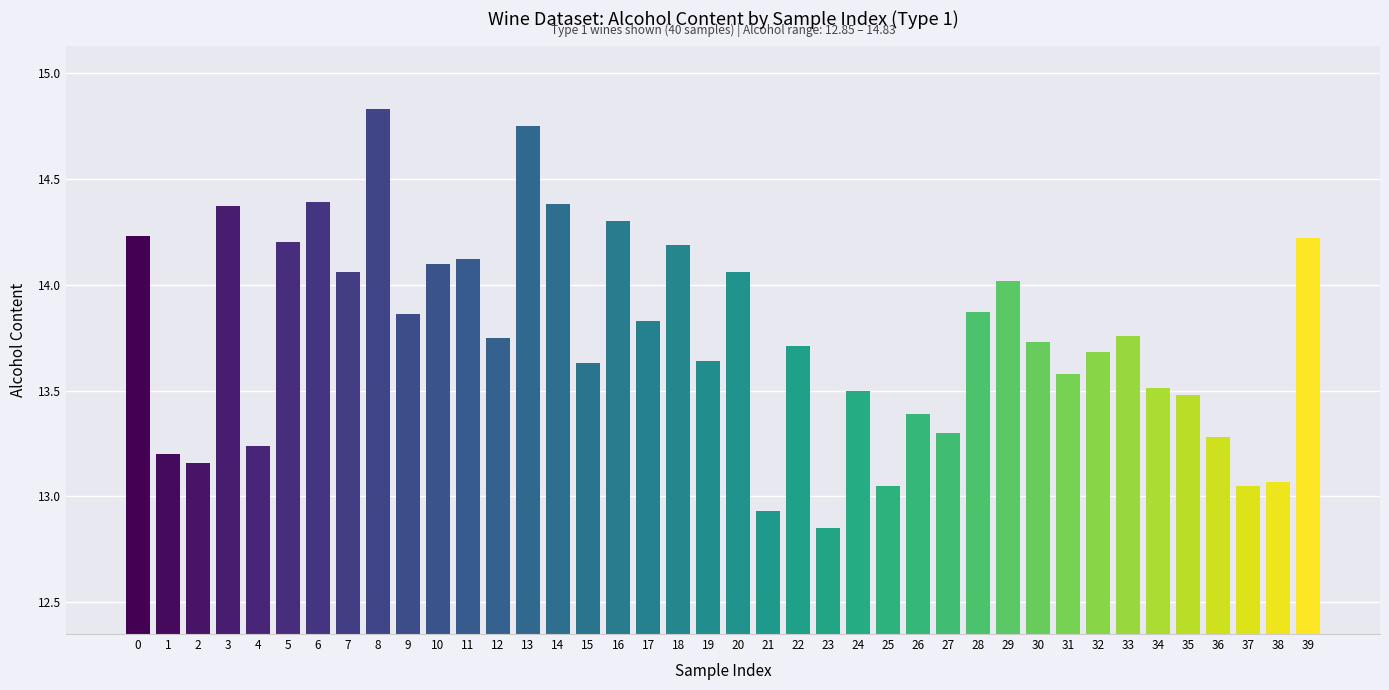

Which category has the highest value across all series?

8